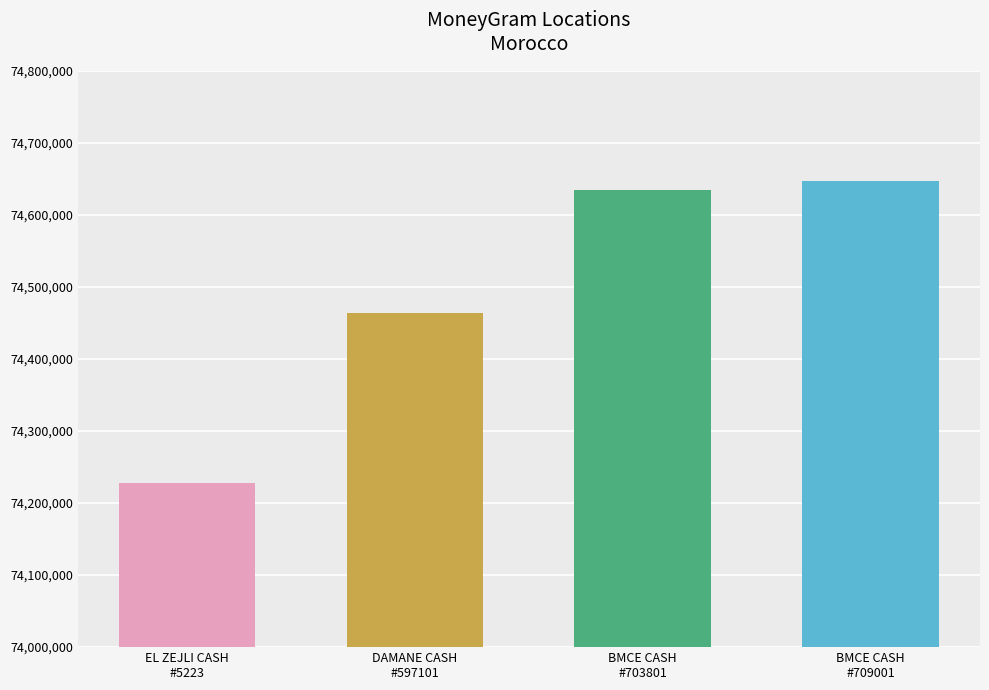

What is the minimum value shown in the chart?

74227246